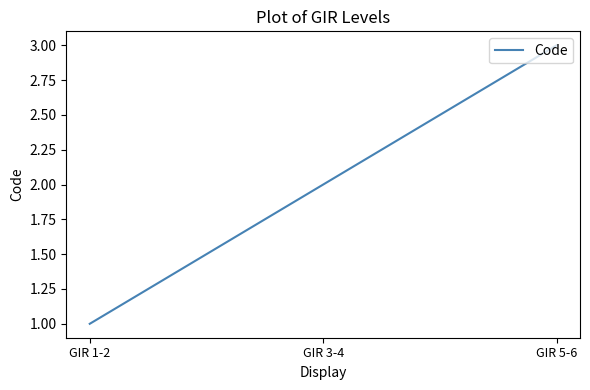

How many series are shown in this chart?

1